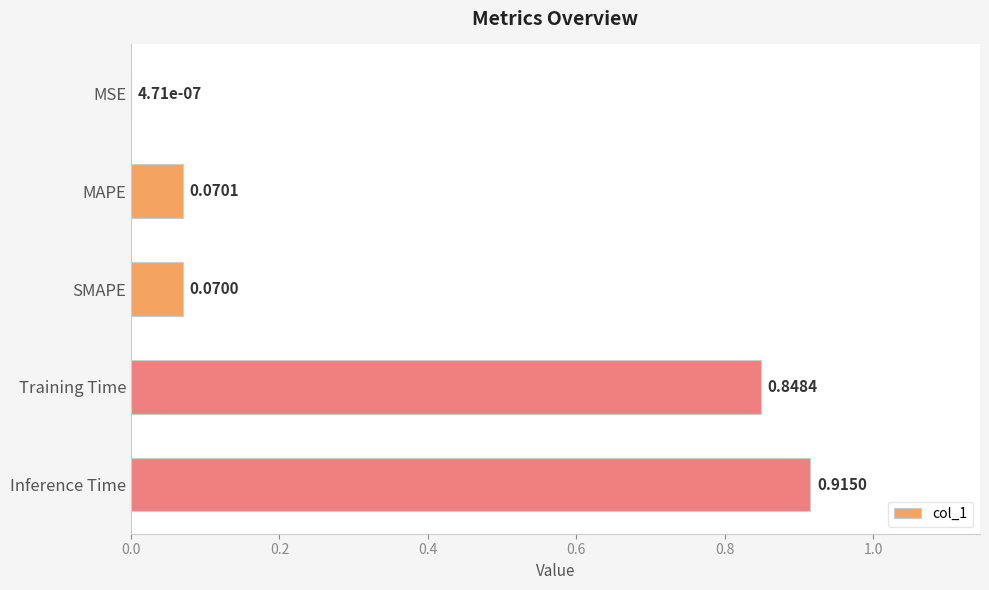

Which label corresponds to the largest value in the chart?

Inference Time